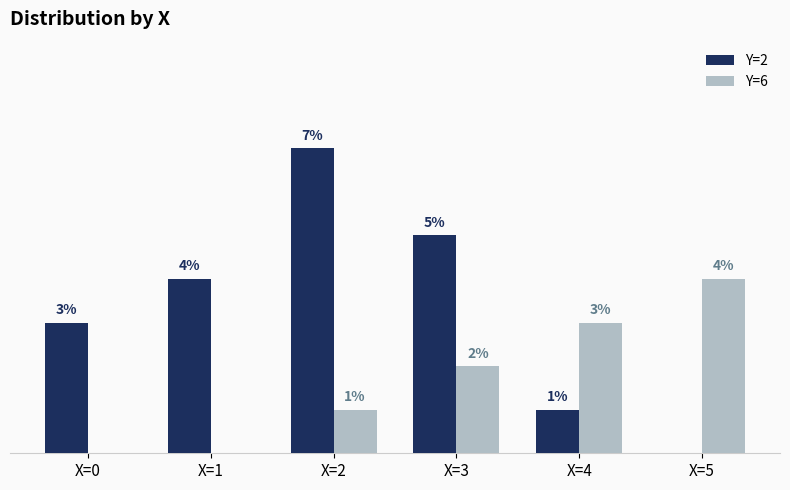

What are all the series names shown in the legend?

Y=2, Y=6